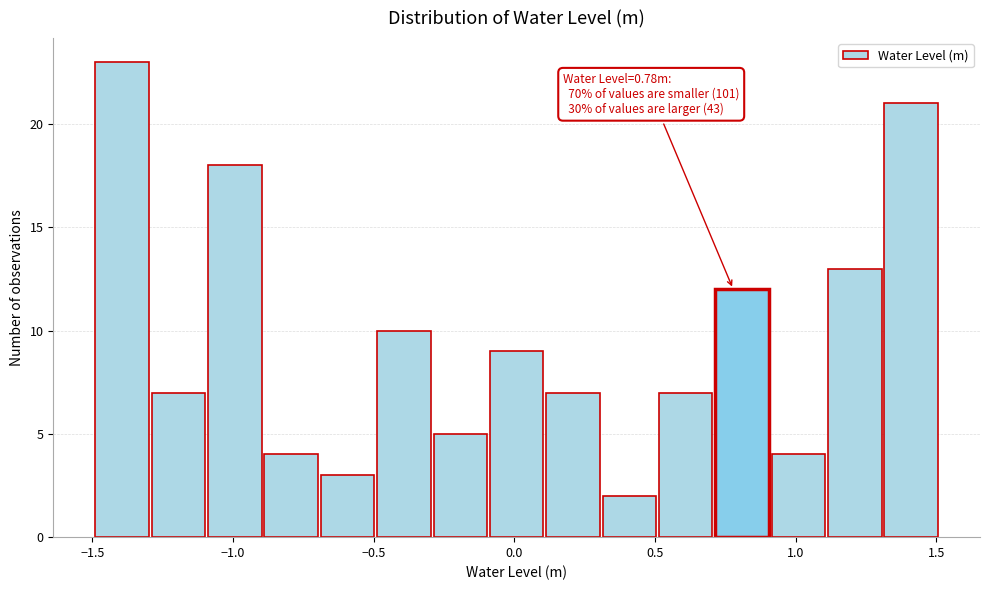

Which range on the x-axis has the tallest bar?

-1.5 to -1.3